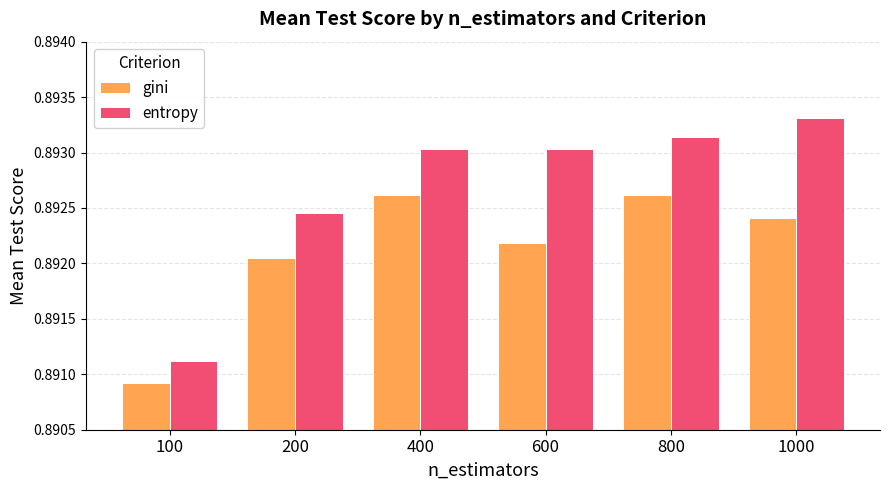

Rank the series by their average value, from lowest to highest.

gini, entropy